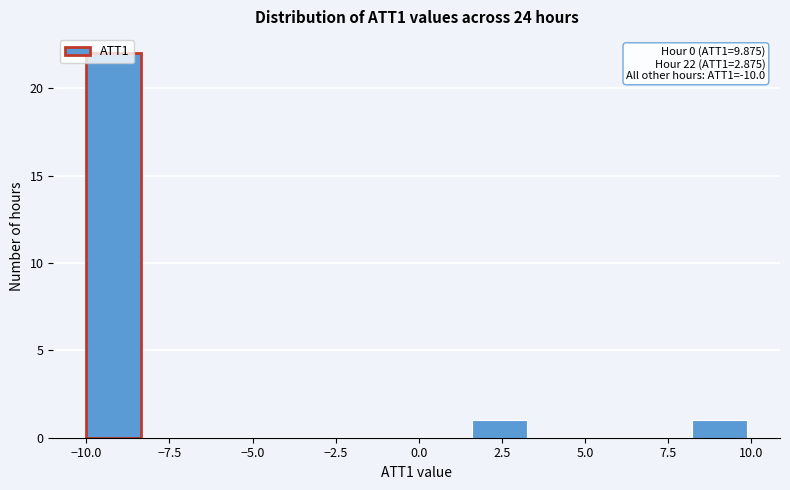

Around what value on the x-axis is the tallest bar? Give the approximate position of its centre, as read against the axis.

-9.0